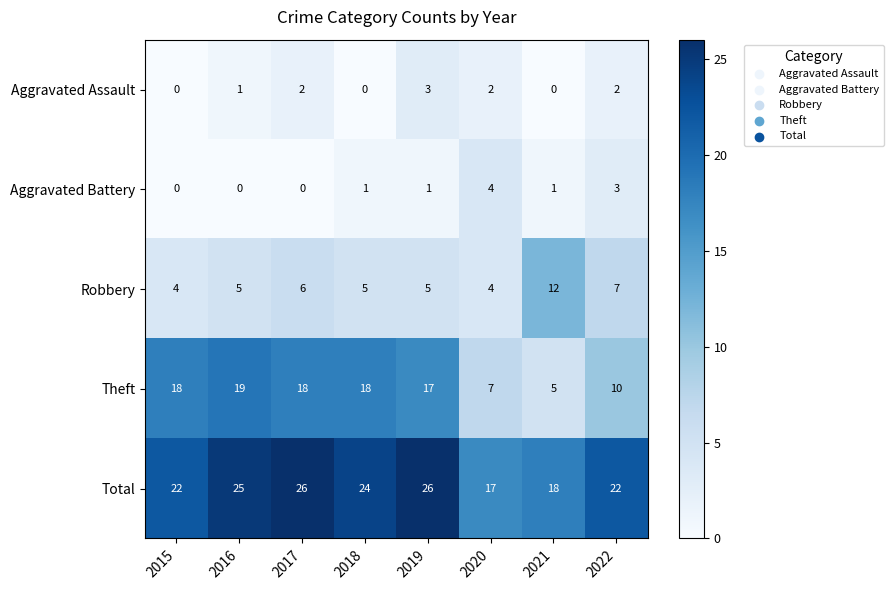

Which series has the largest total across all categories?

Total